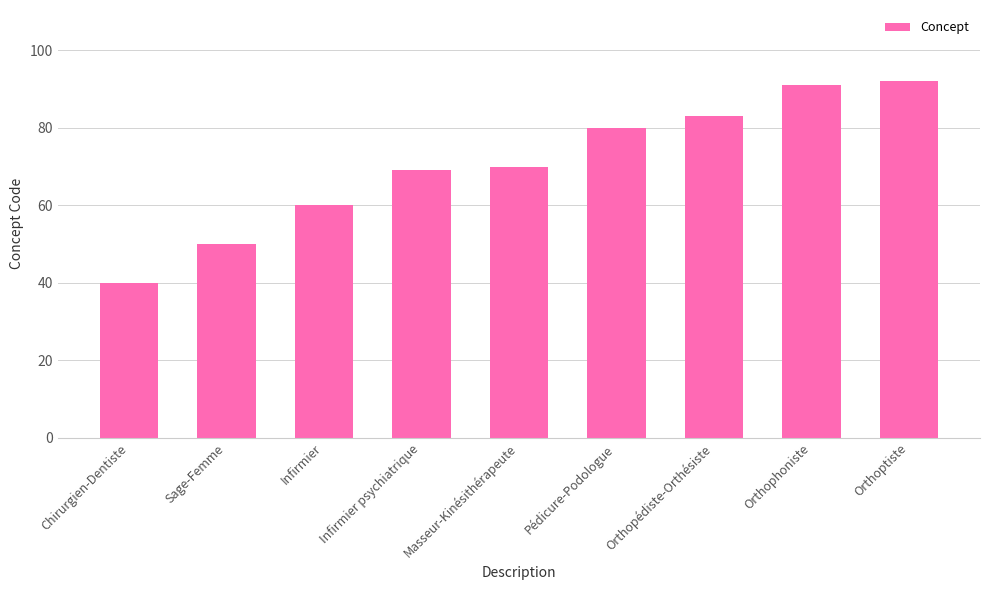

What is the sum of the values at Chirurgien-Dentiste and Infirmier psychiatrique?

109